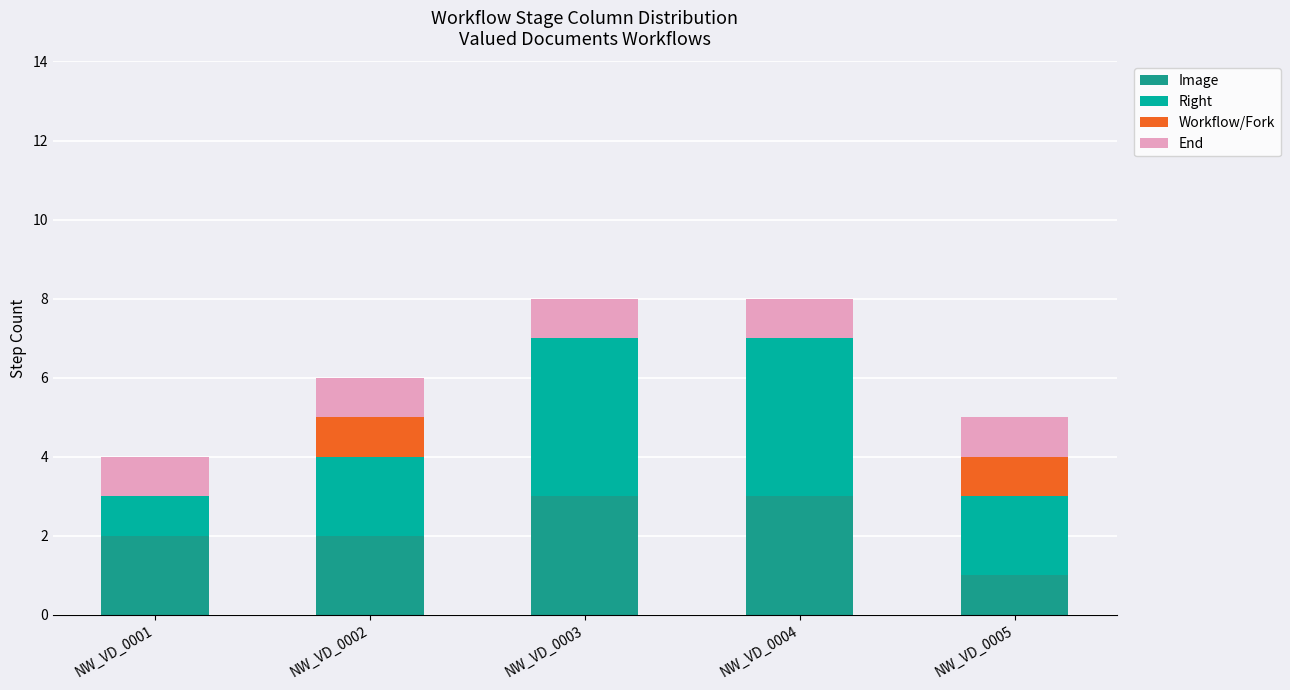

Are the bars grouped side by side (vs. stacked)?

No